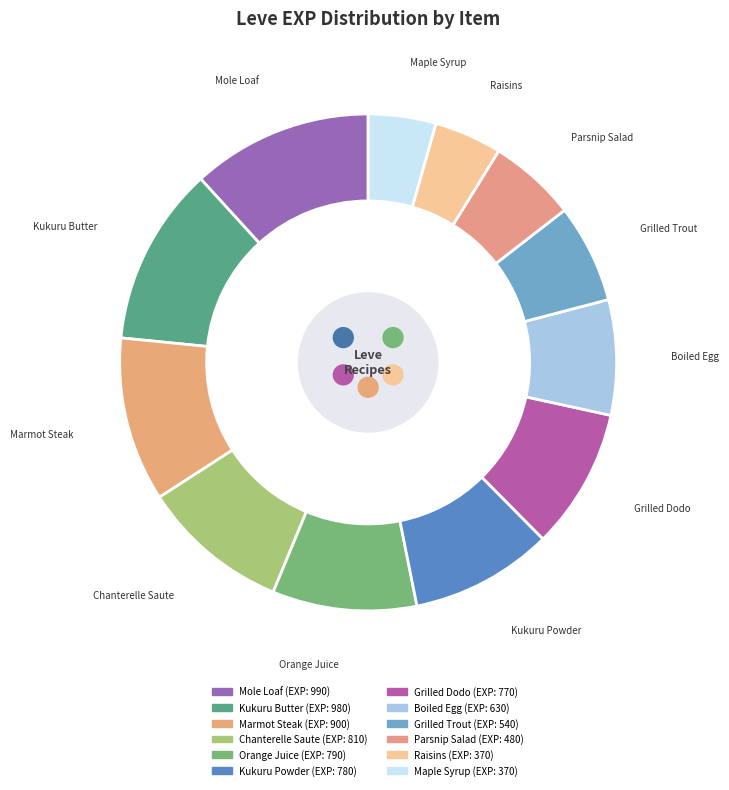

True or false: Kukuru Powder accounts for 22% of the total.

False